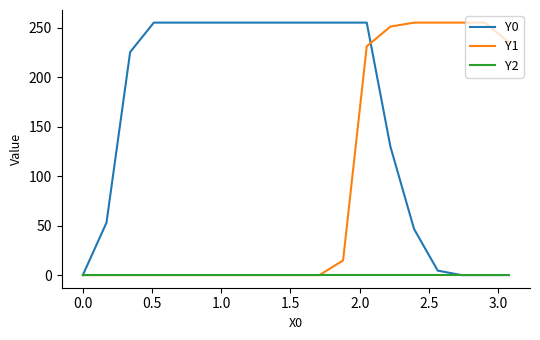

How many series are shown in this chart?

3